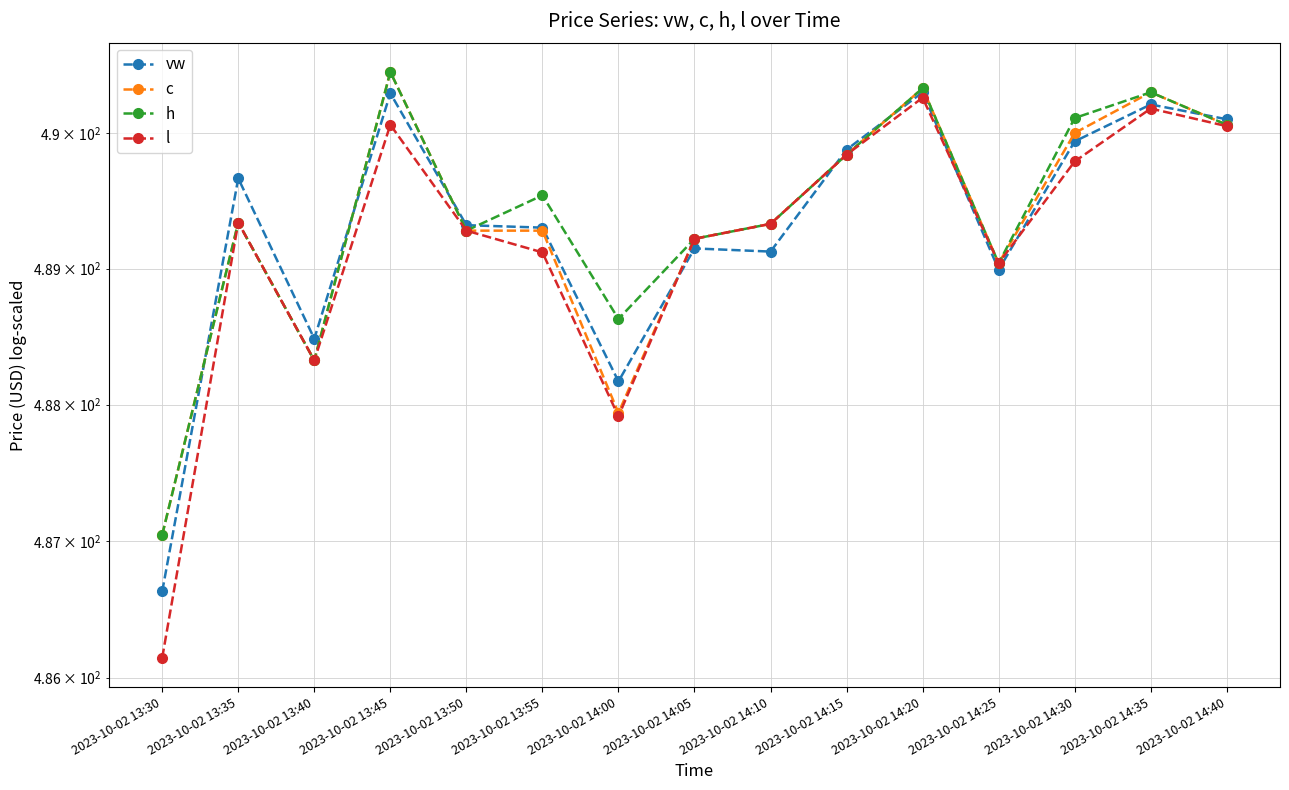

Rank the categories by l value from highest to lowest.

2023-10-02 14:20, 2023-10-02 14:35, 2023-10-02 13:45, 2023-10-02 14:40, 2023-10-02 14:15, 2023-10-02 14:30, 2023-10-02 13:35, 2023-10-02 14:10, 2023-10-02 13:50, 2023-10-02 14:05, 2023-10-02 13:55, 2023-10-02 14:25, 2023-10-02 13:40, 2023-10-02 14:00, 2023-10-02 13:30